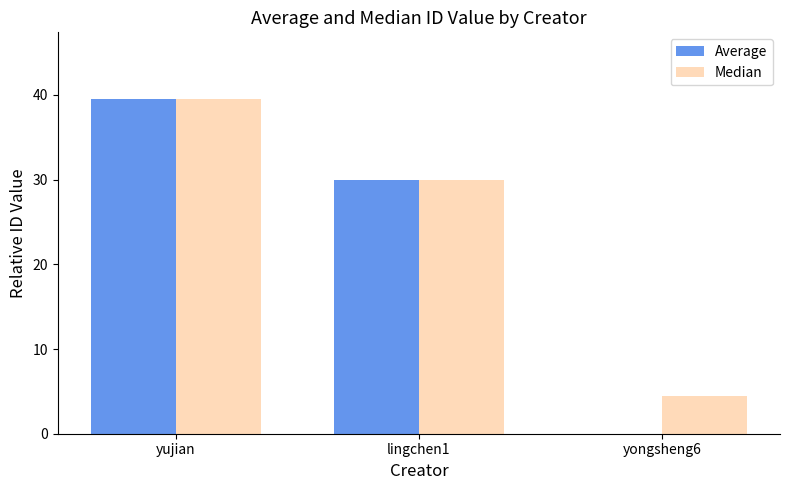

Which series changed the most between yujian and yongsheng6?

Average